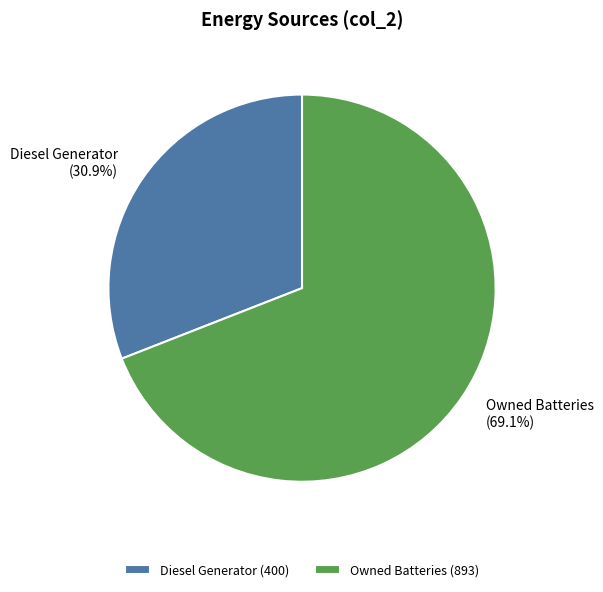

Is Diesel Generator the majority of the pie?

No